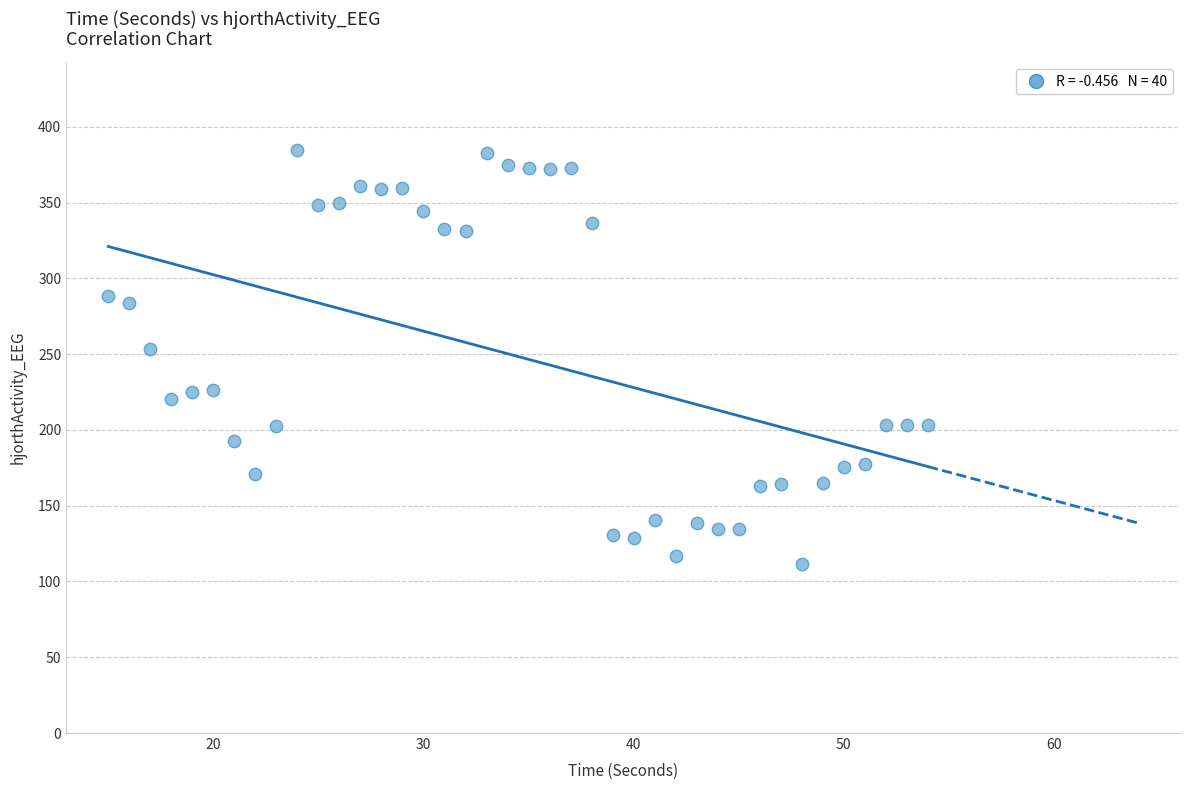

What is the range of Y values (max minus min)?

273.5